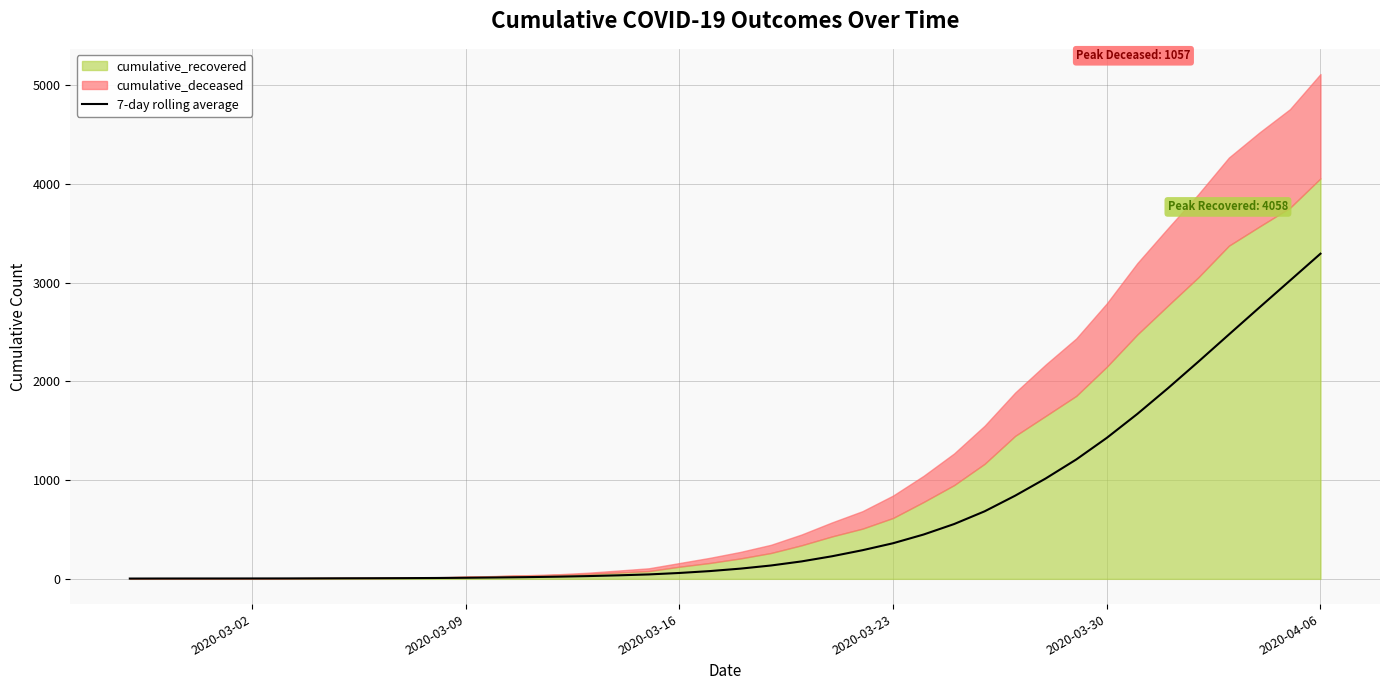

Which category has the lowest value across all series?

2020-03-02